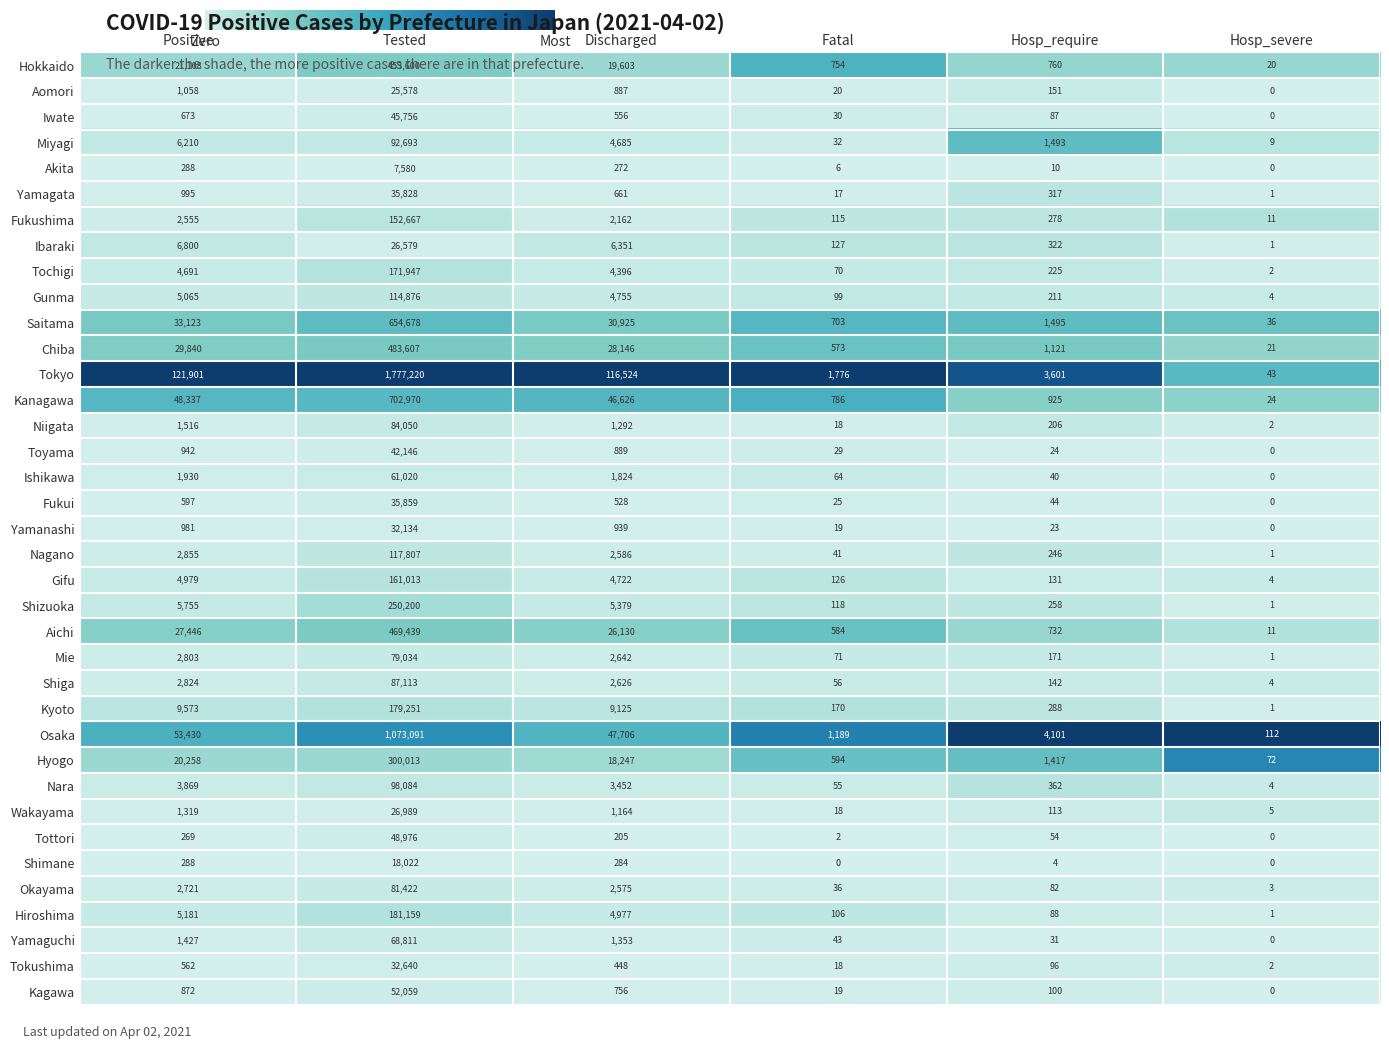

What is the total value across all series at Fatal?

8509